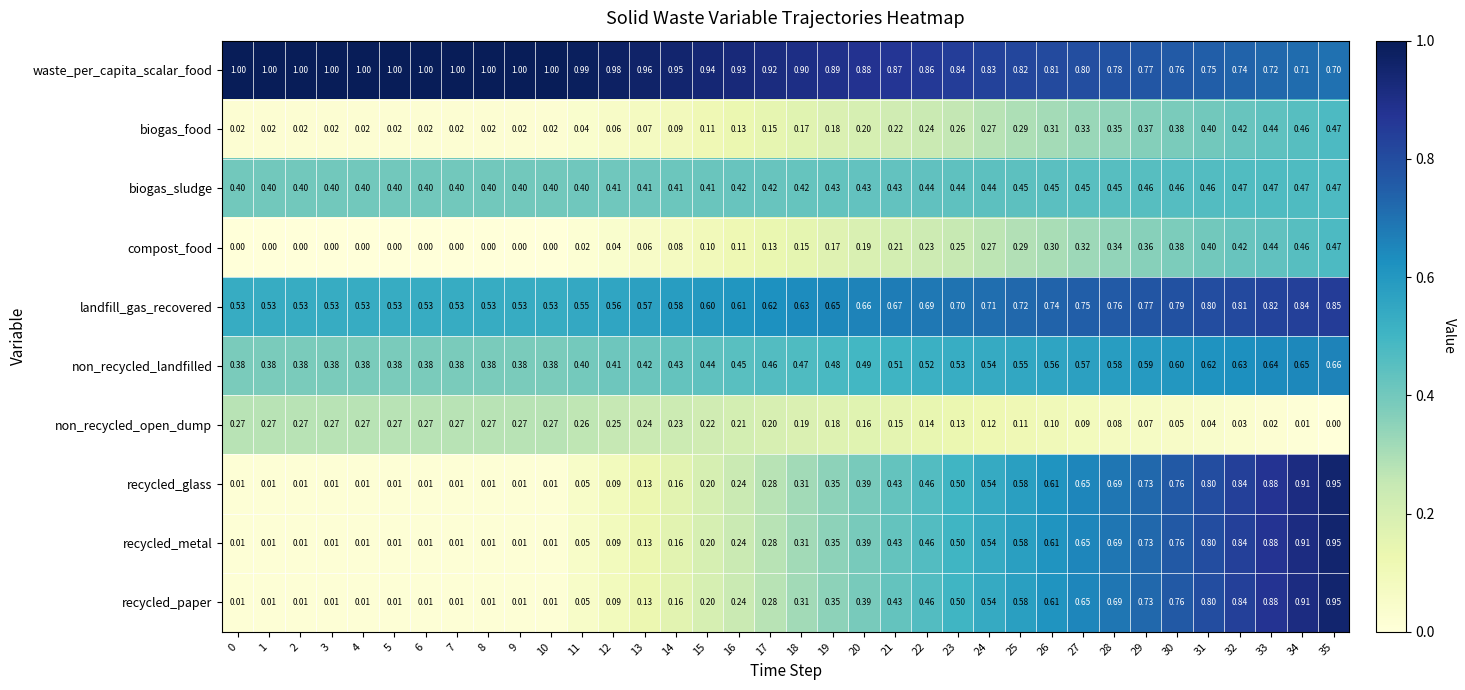

At which category is the sum across all series the highest?

35